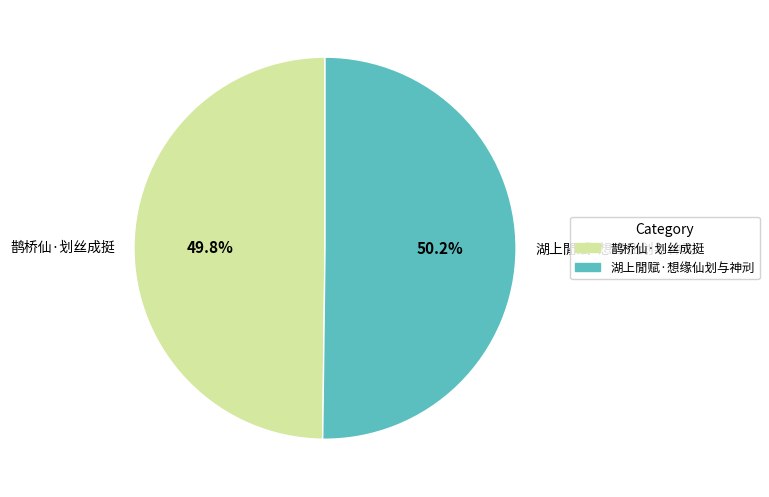

Combined, do 鹊桥仙·划丝成挺 and 湖上閒赋·想缘仙划与神刓 account for over 50%?

Yes